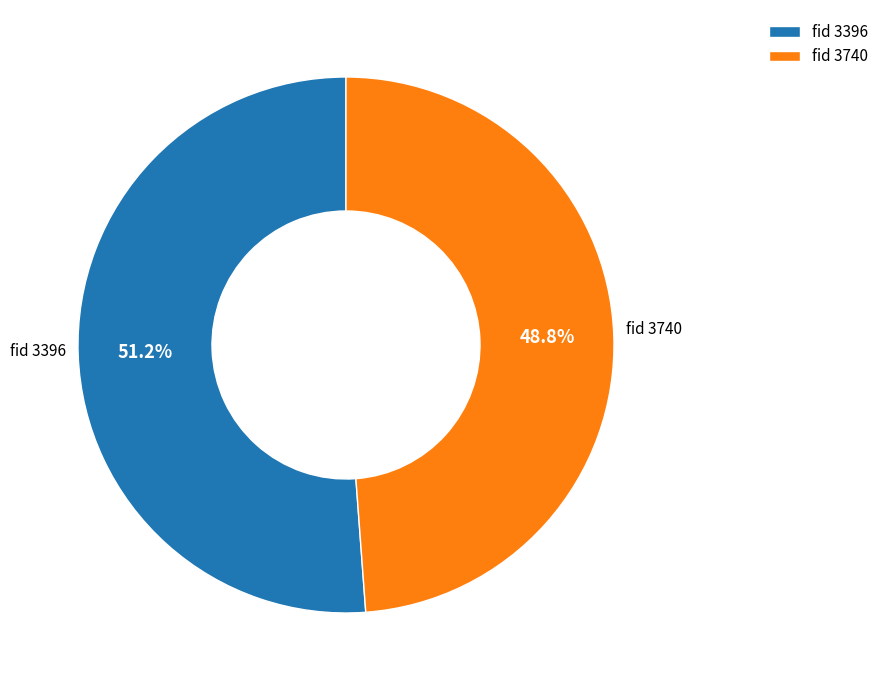

Which has a higher value, fid 3740 or fid 3396?

fid 3396